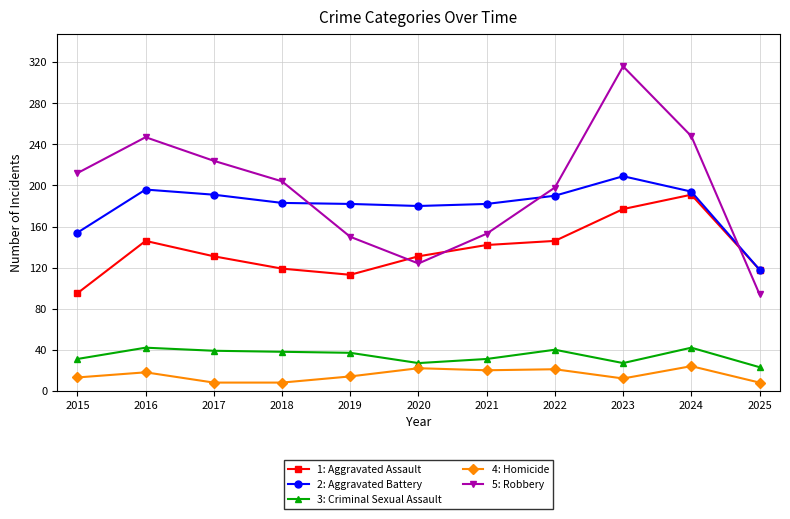

What is the difference between the maximum and minimum values in the 1: Aggravated Assault series?

96